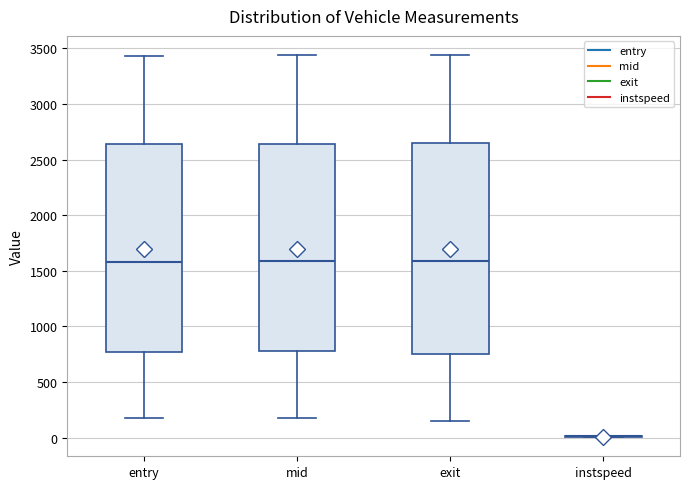

Reading left to right, read every box against the y-axis: the position of its median line, the range the box covers, and the ends of its whiskers. The values are not printed on the chart, so give them approximately, as read against the axis.

entry: median 1600, box 750 to 2650, whiskers 150 to 3450
mid: median 1600, box 800 to 2650, whiskers 200 to 3450
exit: median 1600, box 750 to 2650, whiskers 150 to 3450
instspeed: box collapsed to a line at 0, whiskers 0 to 0